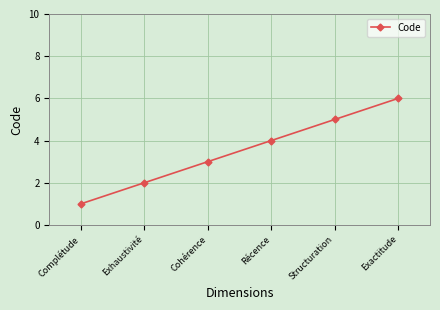

Count the number of categories in the chart.

6